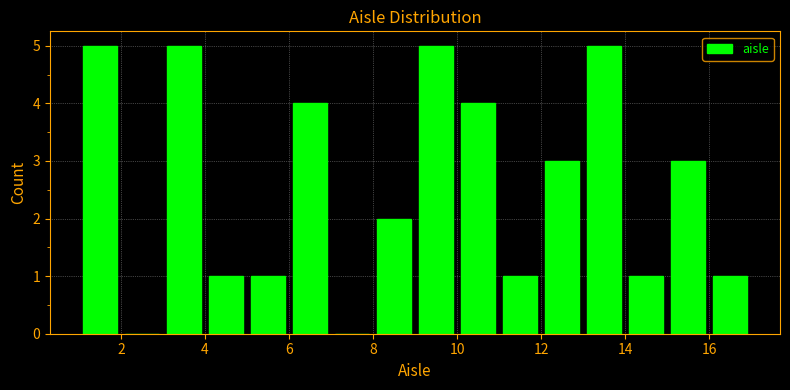

Reading left to right, list every bar in this chart as the range it spans on the x-axis followed by its height. The values are not printed on the chart, so give them approximately, as read against the axis.

1 to 2: 5
2 to 3: 0
3 to 4: 5
4 to 5: 1
5 to 6: 1
6 to 7: 4
7 to 8: 0
8 to 9: 2
9 to 10: 5
10 to 11: 4
11 to 12: 1
12 to 13: 3
13 to 14: 5
14 to 15: 1
15 to 16: 3
16 to 17: 1